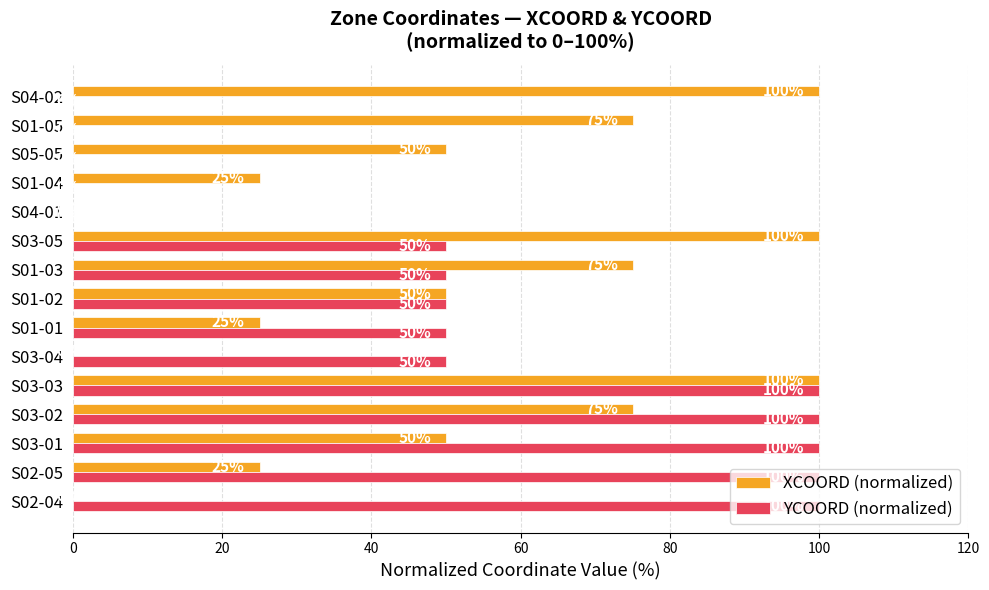

At which category is the sum across all series the highest?

S03-03